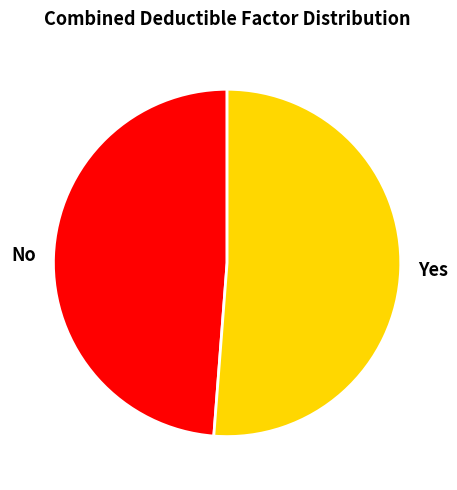

Does any single category account for the majority?

Yes